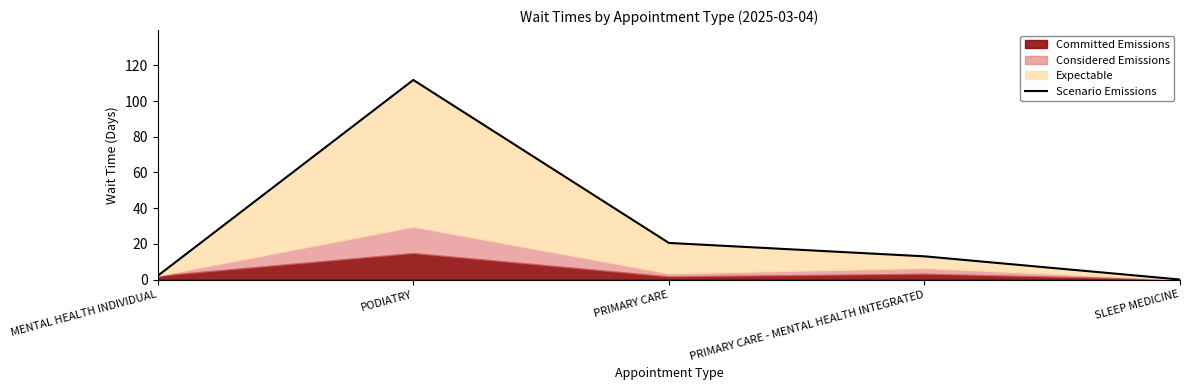

True or false: the data has more than 1 interior local peaks.

False